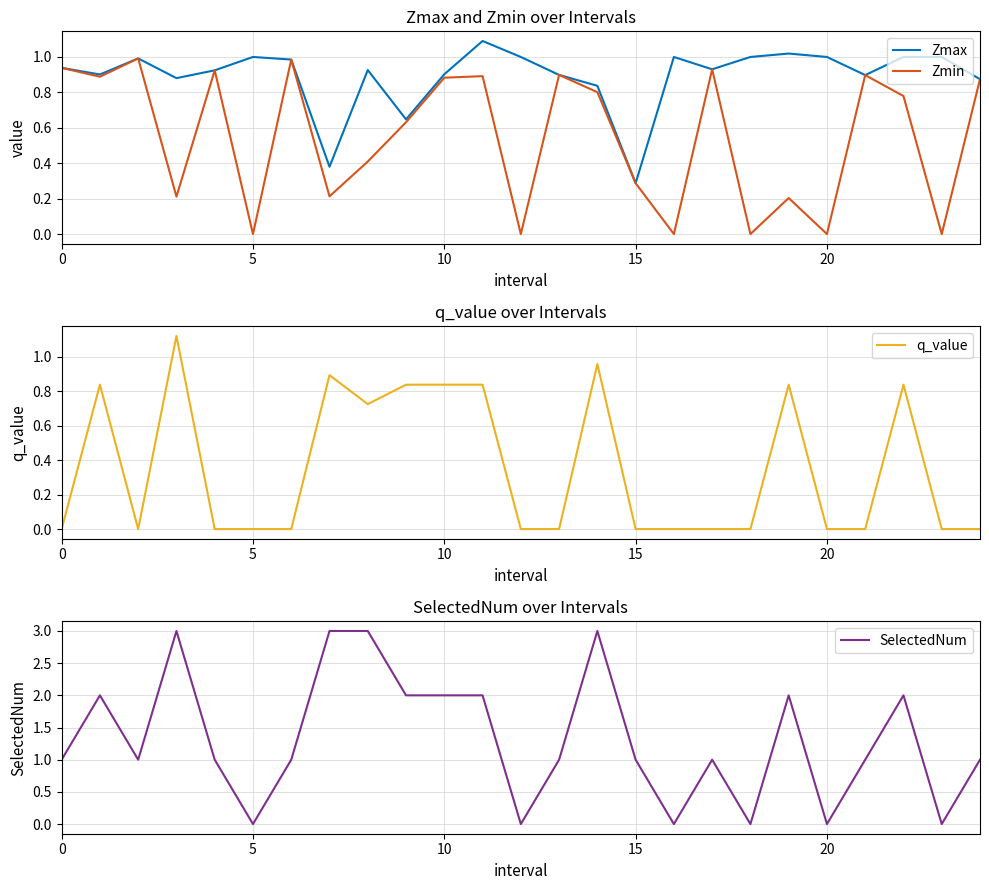

Which category has the lowest value in the Zmax series?

15